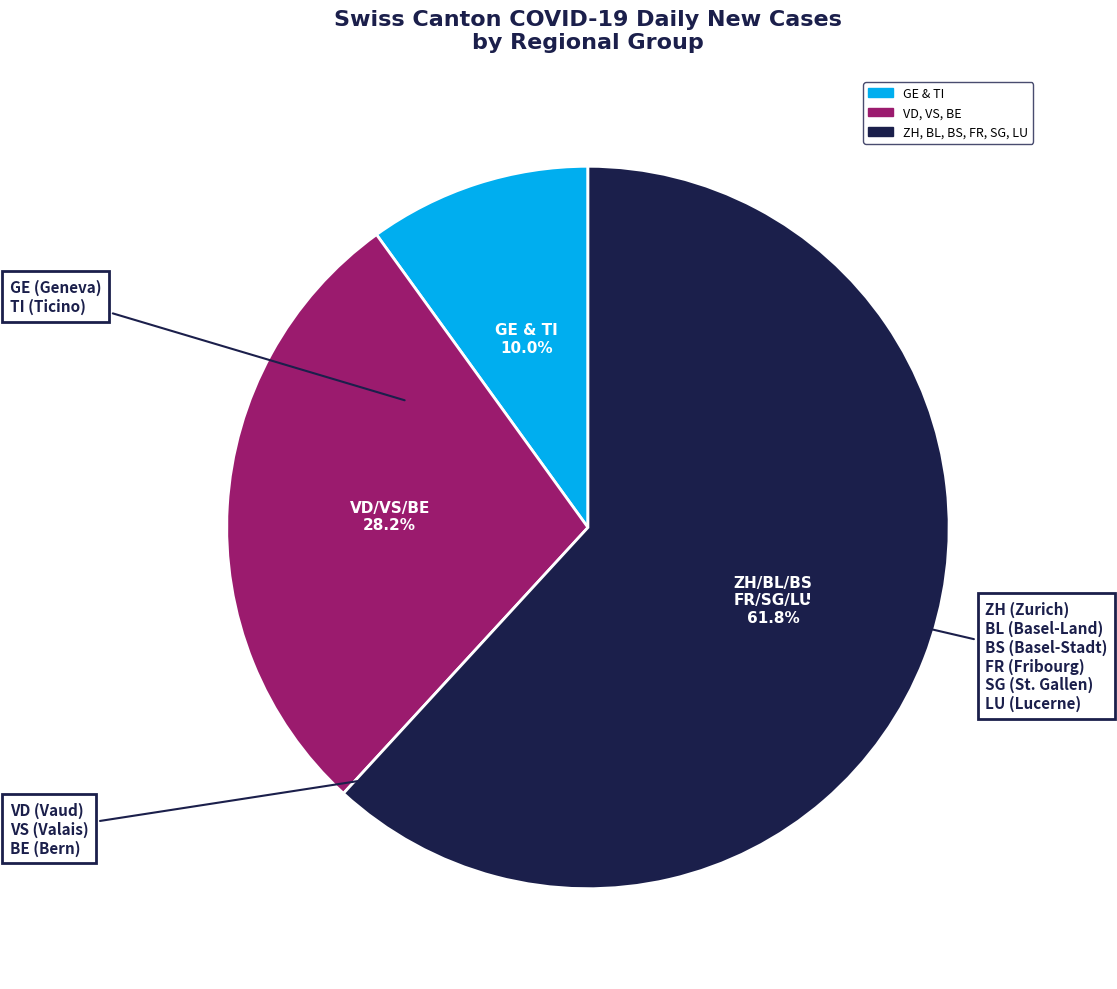

Is there any slice that represents more than half of the pie?

Yes